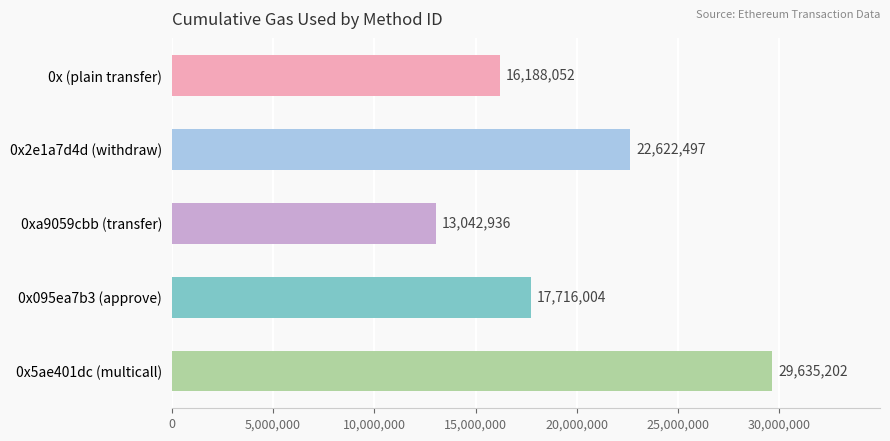

Rank the categories by value from lowest to highest.

0xa9059cbb (transfer), 0x (plain transfer), 0x095ea7b3 (approve), 0x2e1a7d4d (withdraw), 0x5ae401dc (multicall)